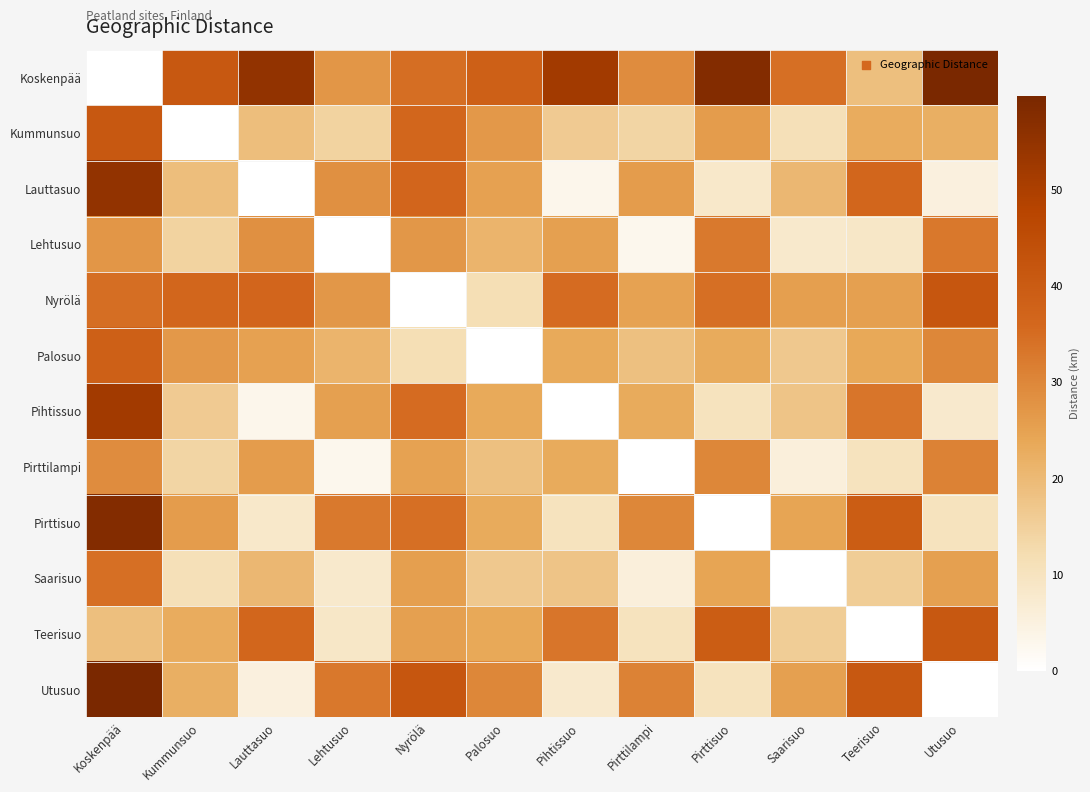

What is the total value across all series at Utusuo?

306.9